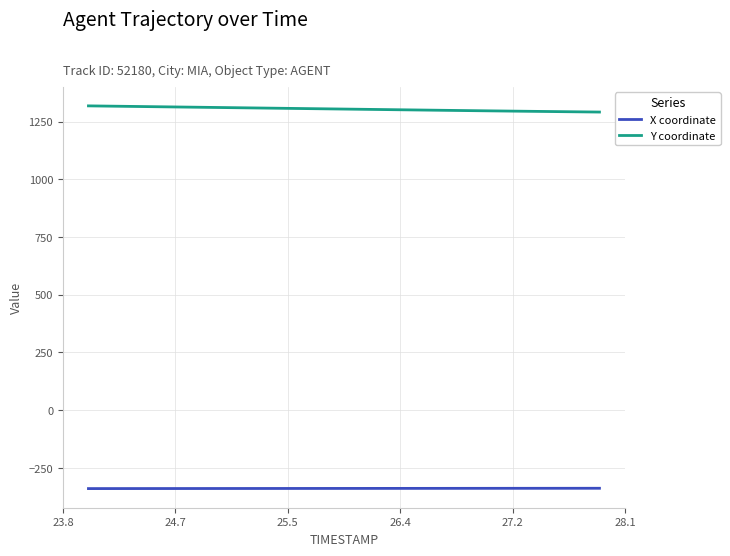

Rank the series by their maximum value, from highest to lowest.

Y coordinate, X coordinate